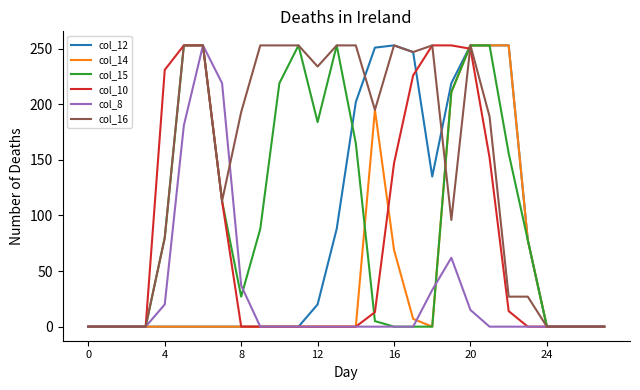

True or false: col_8 has more than 0 interior local peaks.

True